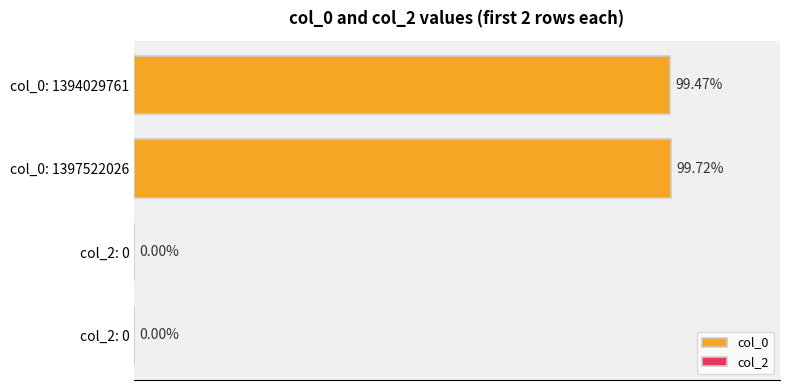

Rank the categories by value from highest to lowest.

col_0: 1397522026, col_0: 1394029761